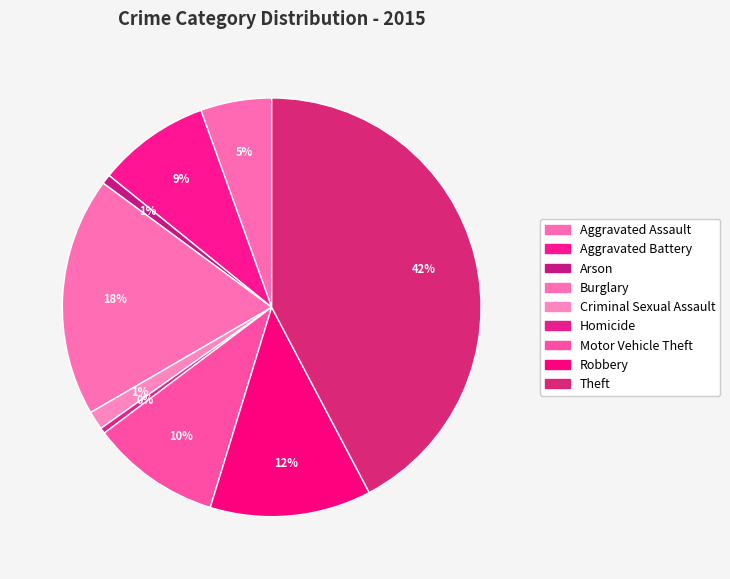

How much of the chart is everything except Criminal Sexual Assault?

98.6%